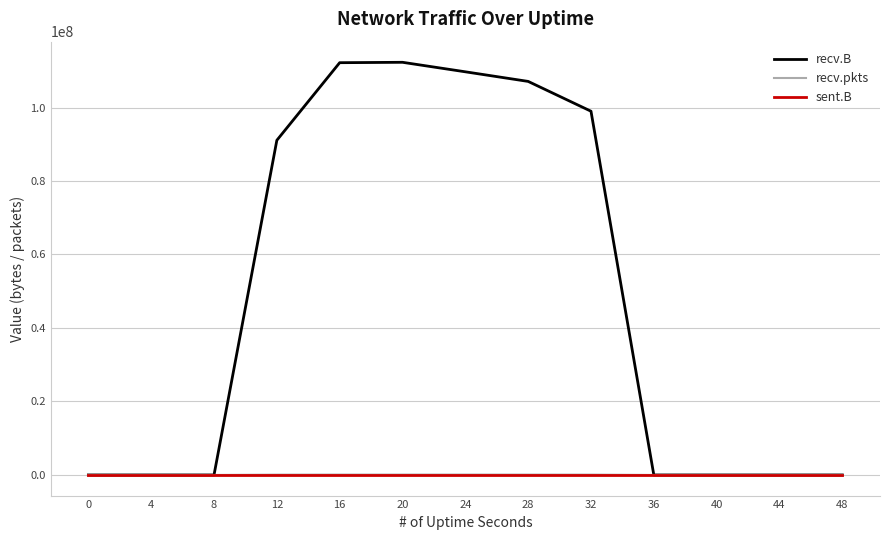

How many series are shown in this chart?

3